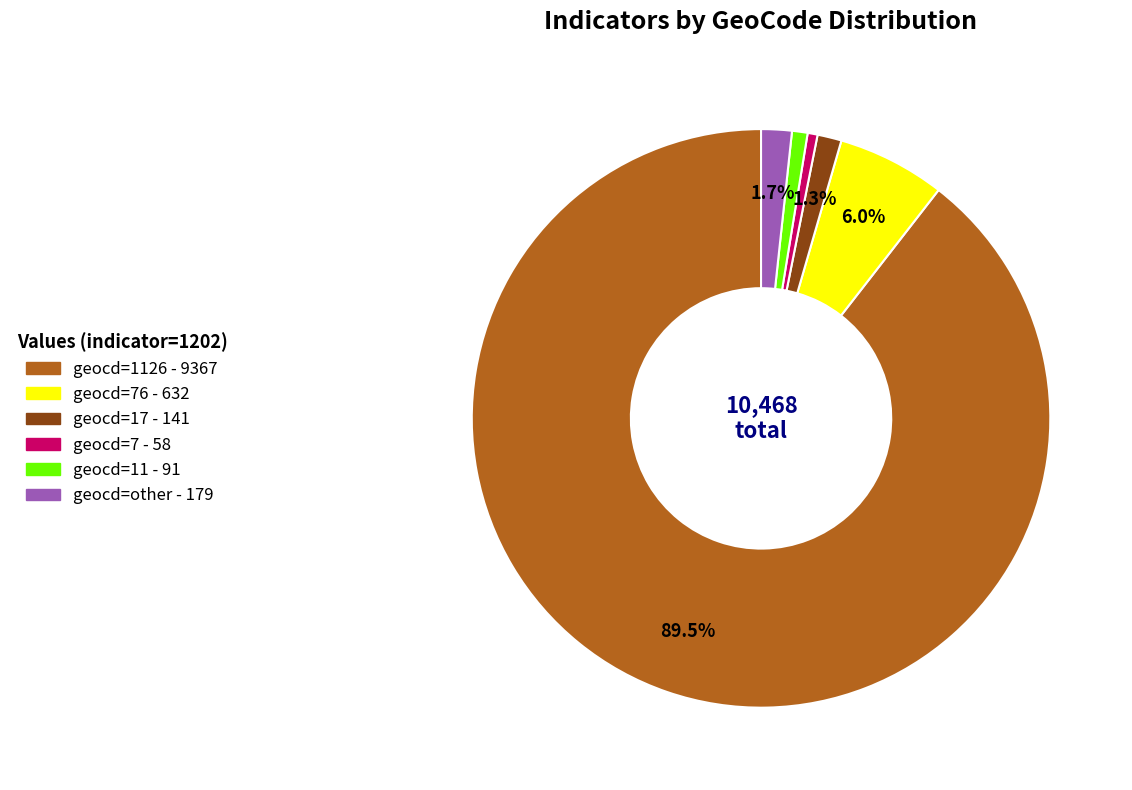

Is there any slice that represents more than half of the pie?

Yes